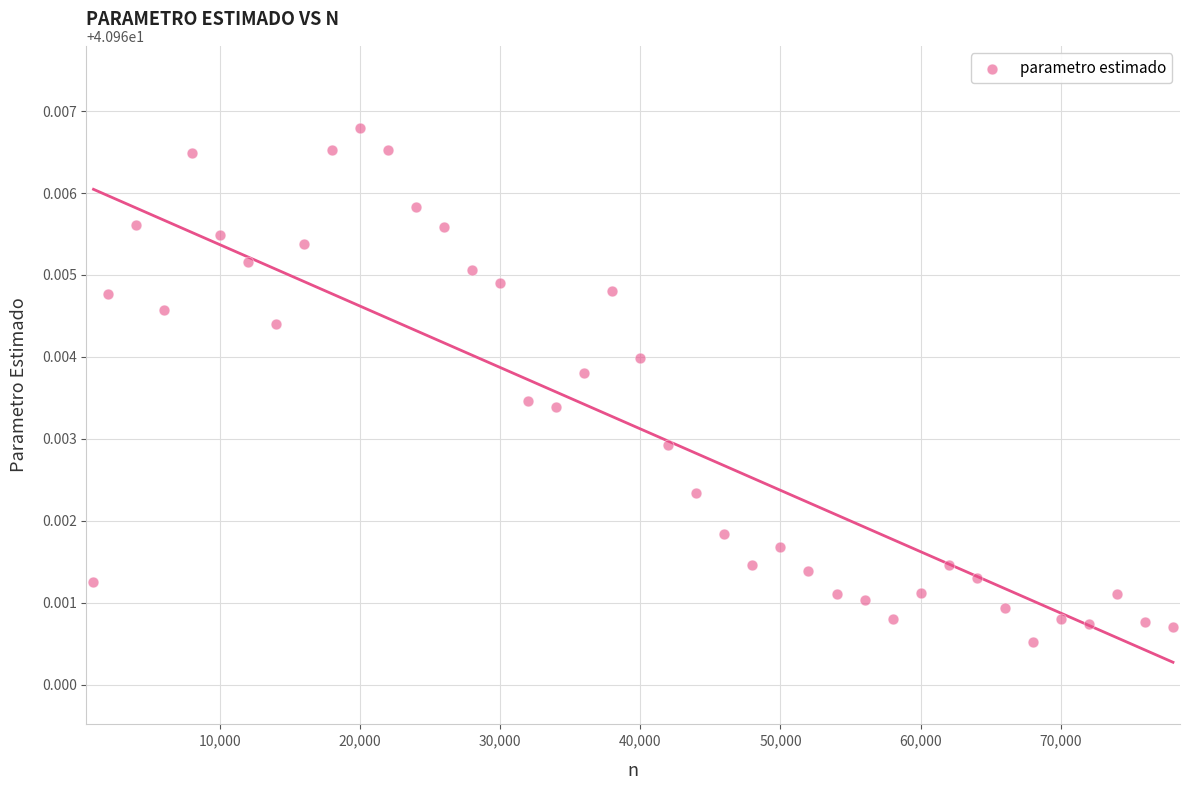

What is the range of X values (max minus min)?

77000.0